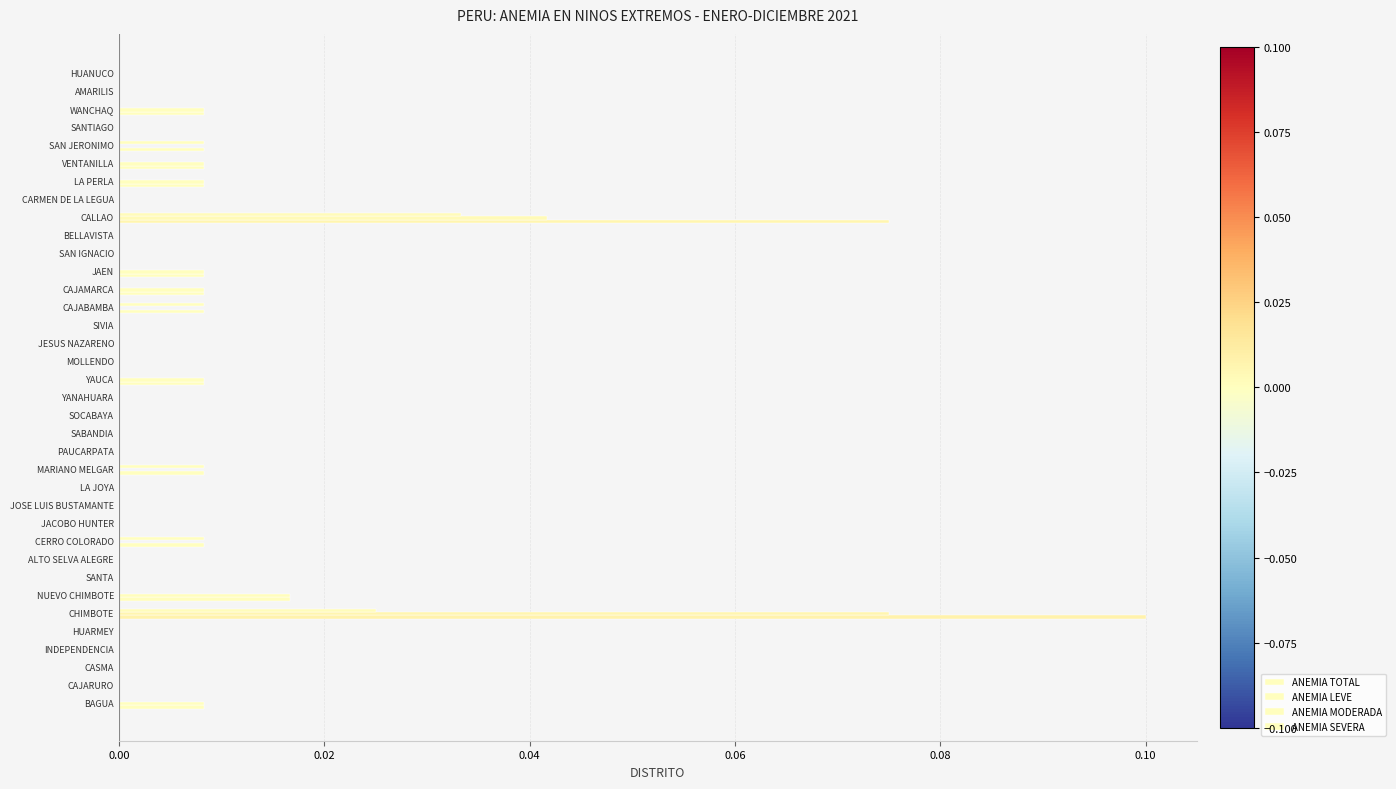

How many categories are shown in the chart?

36